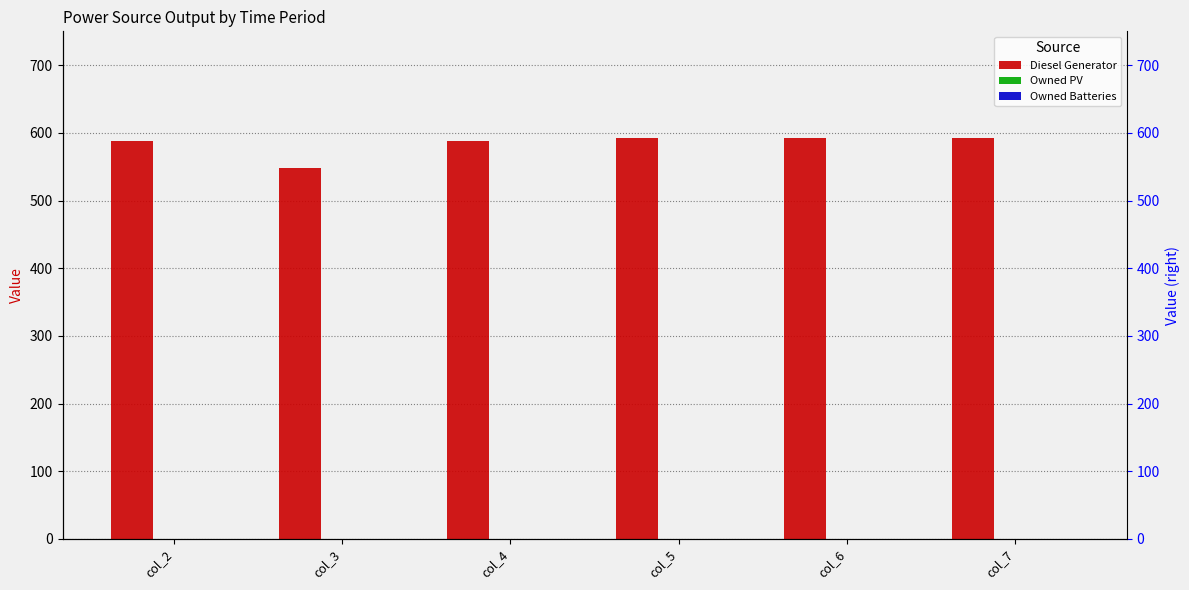

At which category is the sum across all series the highest?

col_5